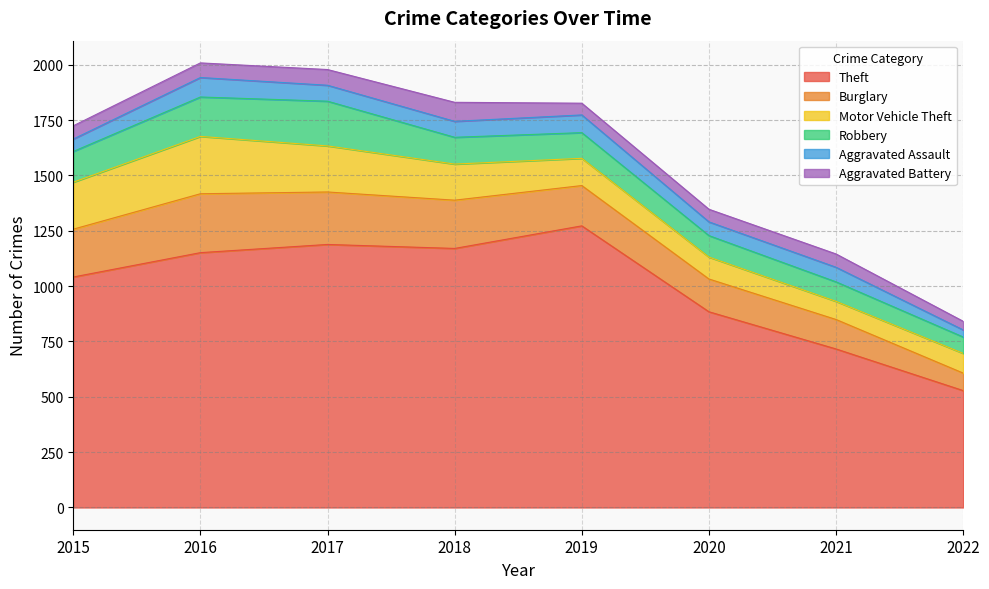

Is the value of Aggravated Assault at 2016 greater than the value of Motor Vehicle Theft at 2018?

No